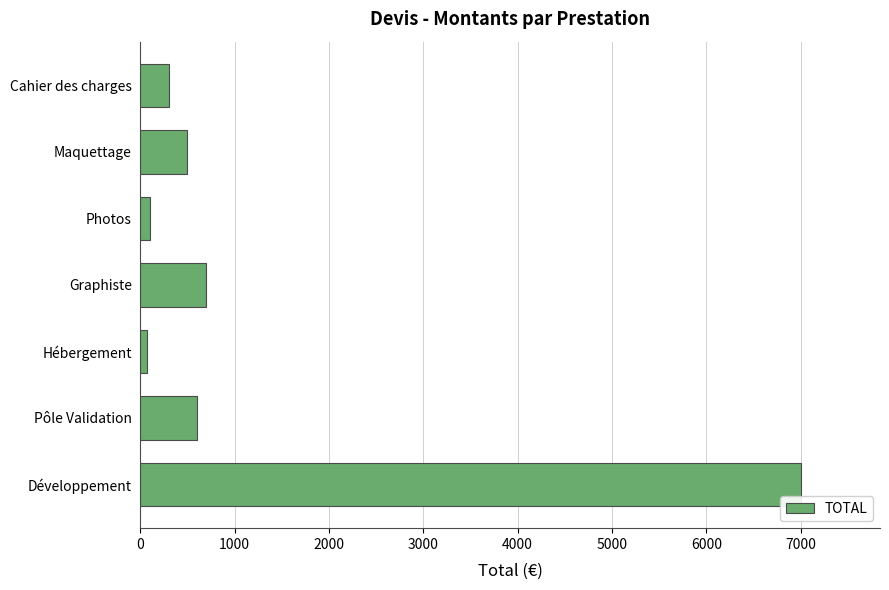

How many data points are less than 500?

3